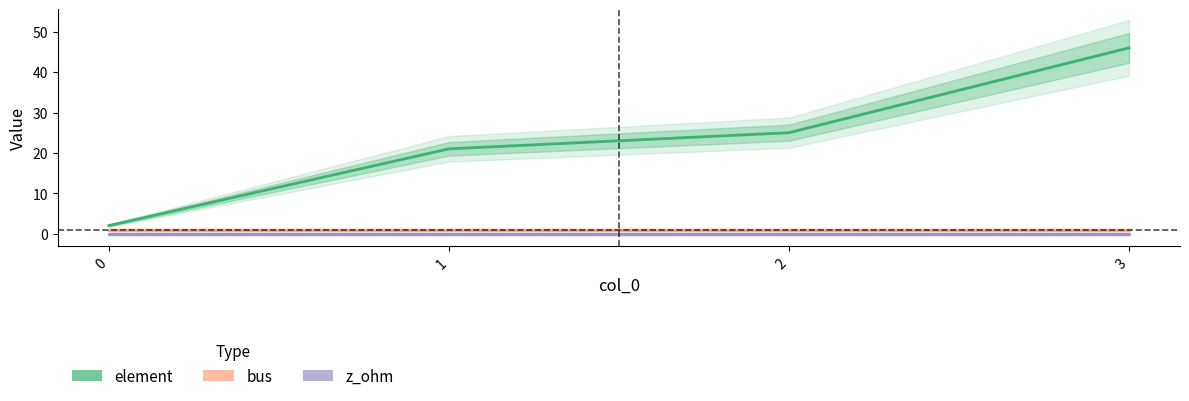

What is the difference between the highest and lowest values at 1?

21